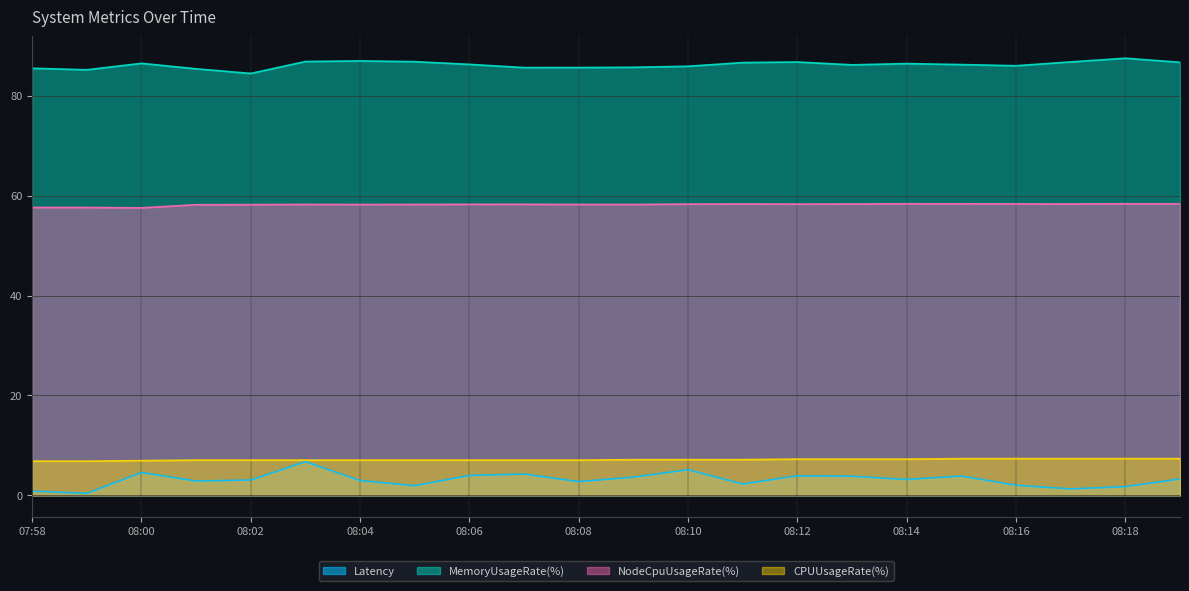

What is the average value of the Latency series?

3.1